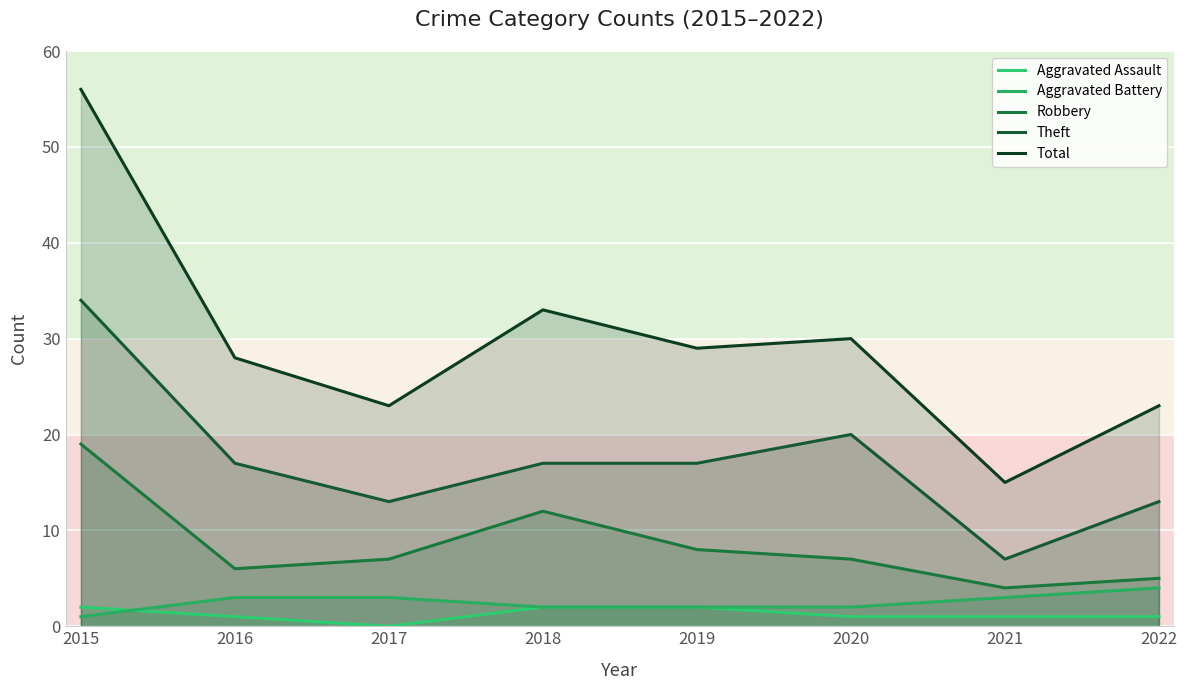

Count the Aggravated Battery values in the range 2 to 3.

6